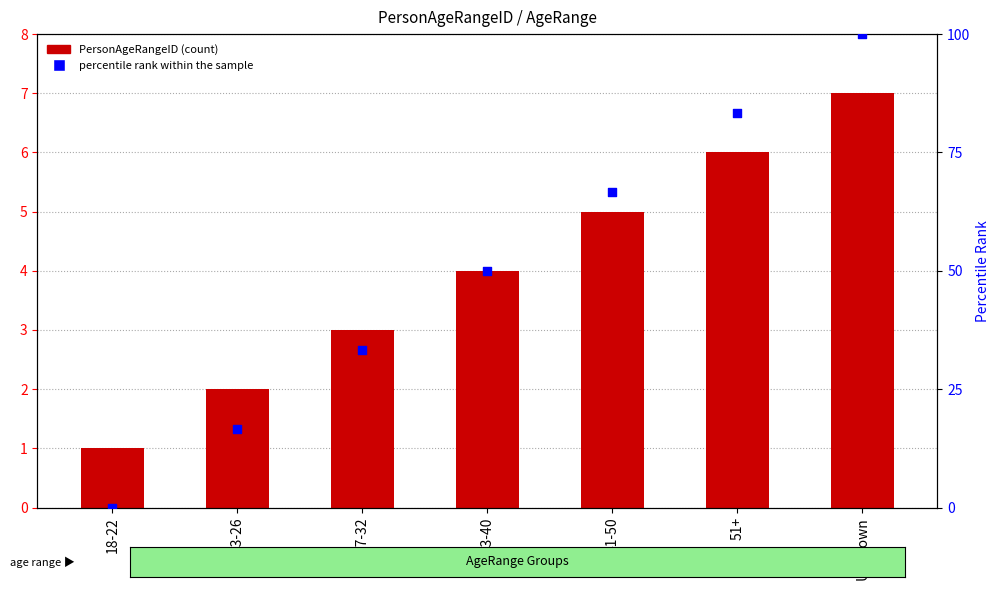

Which series has the largest total across all categories?

percentile rank within the sample